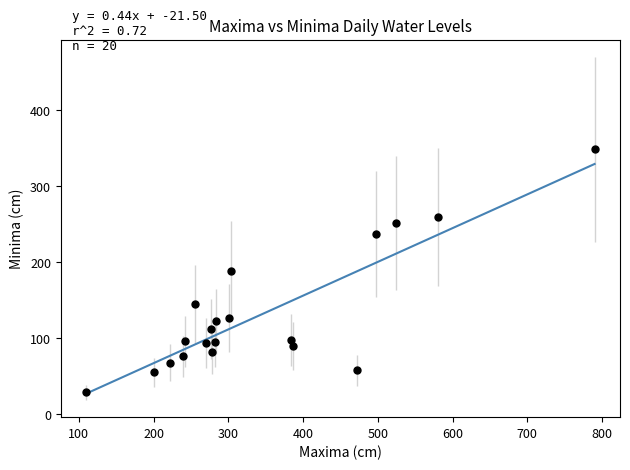

What is the range of X values (max minus min)?

680